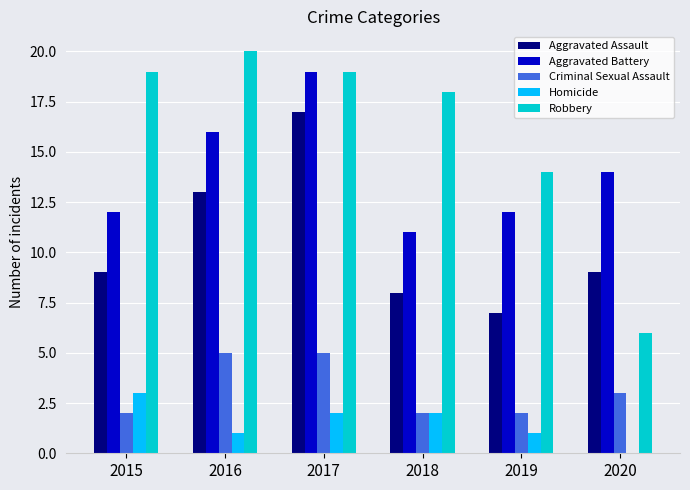

What is the spread (max minus min) of values at 2015?

17